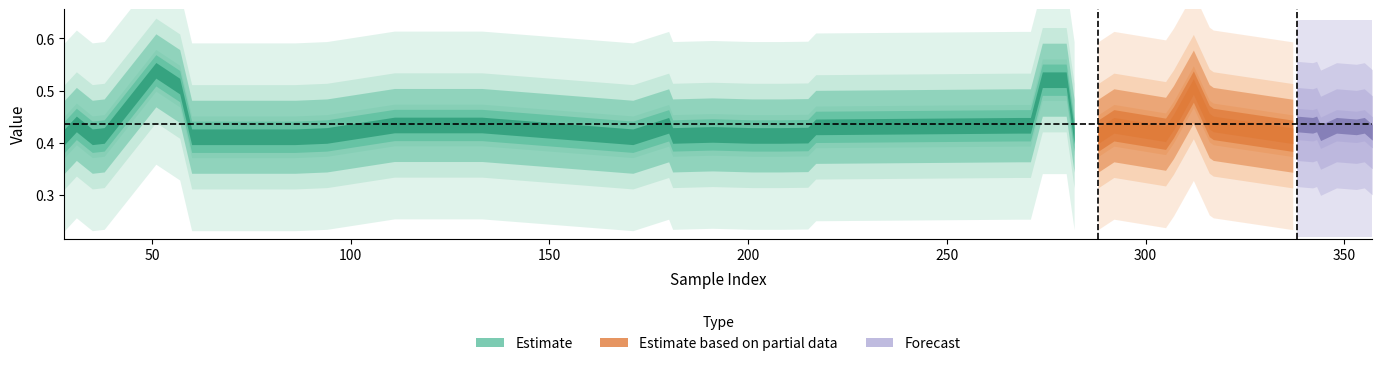

True or false: y_true and y_pred intersect in this chart.

True